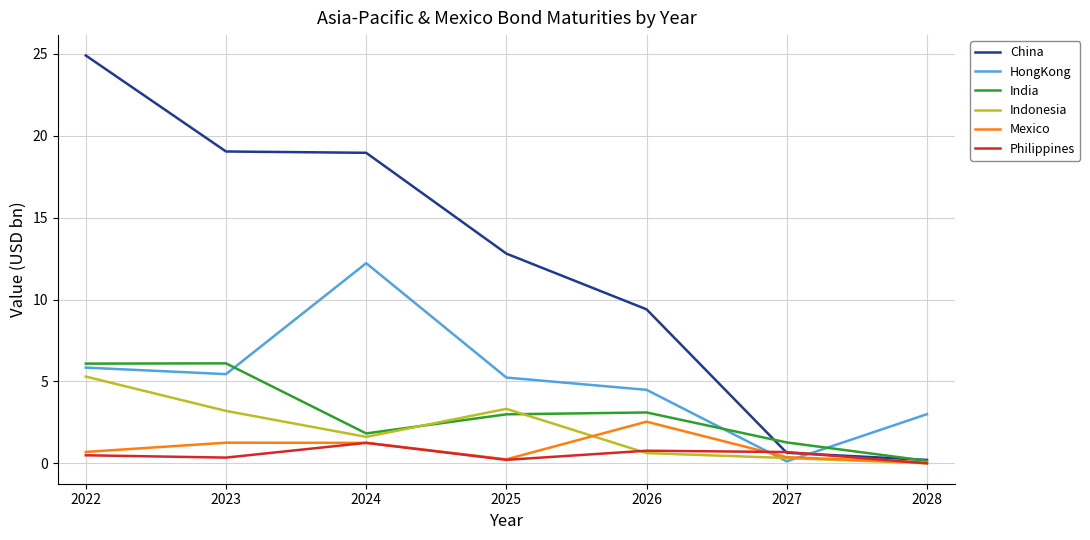

Which category has the highest value in the China series?

2022